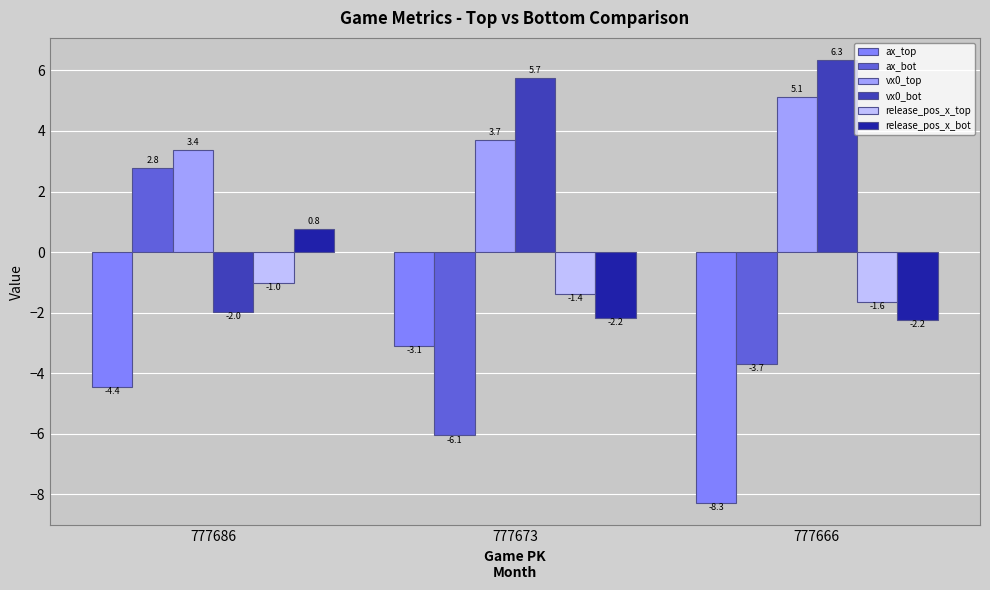

The vx0_bot series shows 8.8 at 777666. True or false?

False